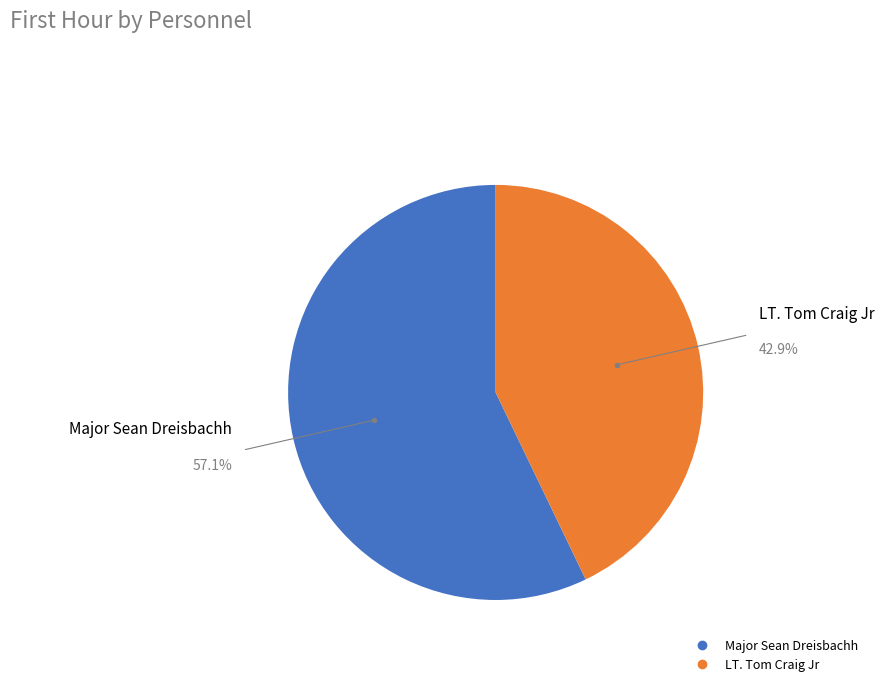

To the nearest percent, what portion does Major Sean Dreisbachh represent?

57%